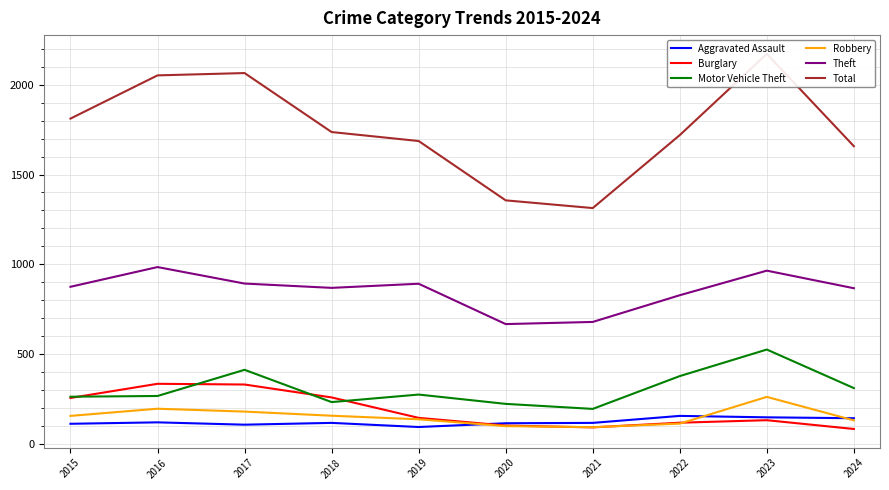

Which series has the largest range (max minus min)?

Total